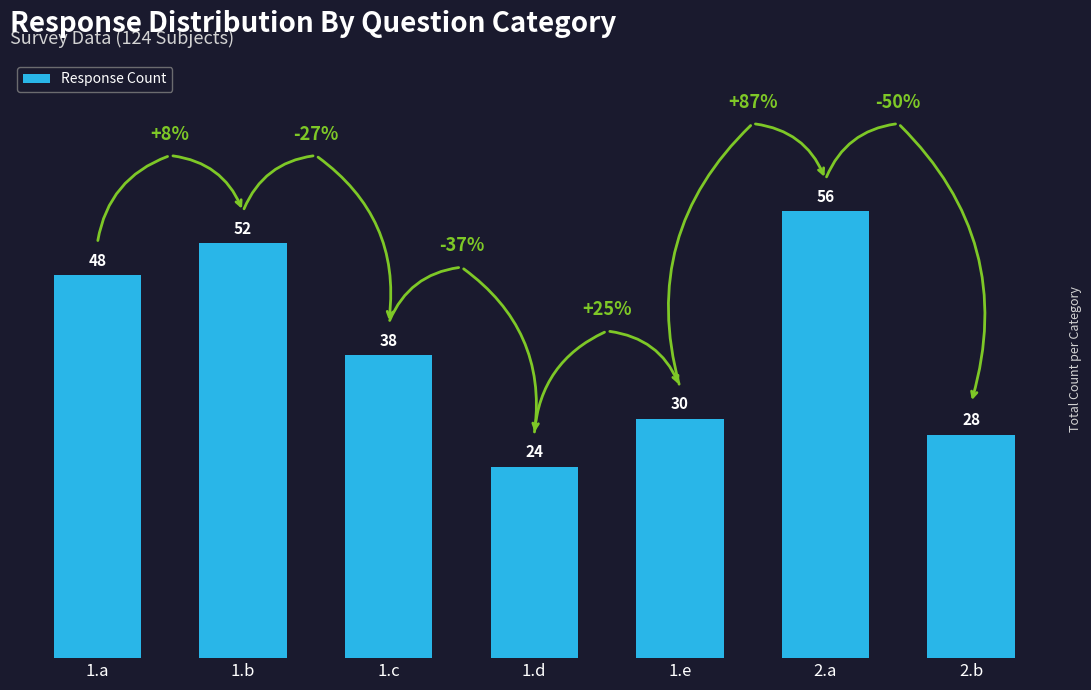

List the labels in order of value, smallest first.

1.d, 2.b, 1.e, 1.c, 1.a, 1.b, 2.a